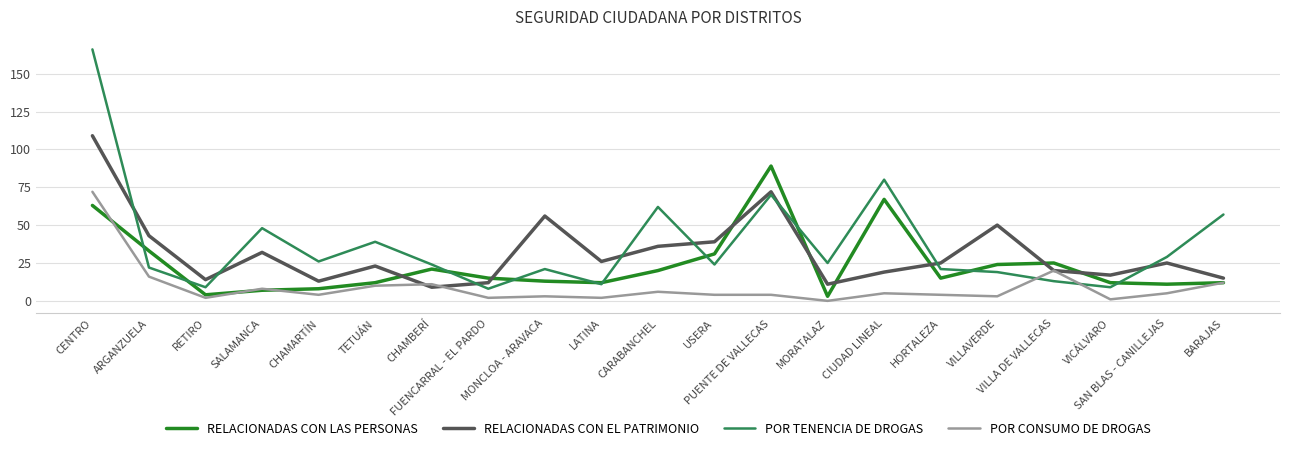

What are all the series names shown in the legend?

RELACIONADAS CON LAS PERSONAS, RELACIONADAS CON EL PATRIMONIO, POR TENENCIA DE DROGAS, POR CONSUMO DE DROGAS